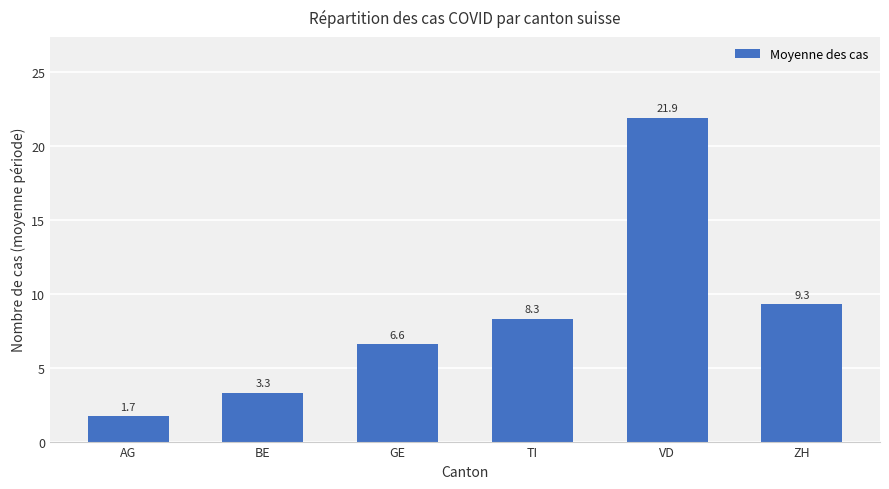

What is the minimum value shown in the chart?

1.7